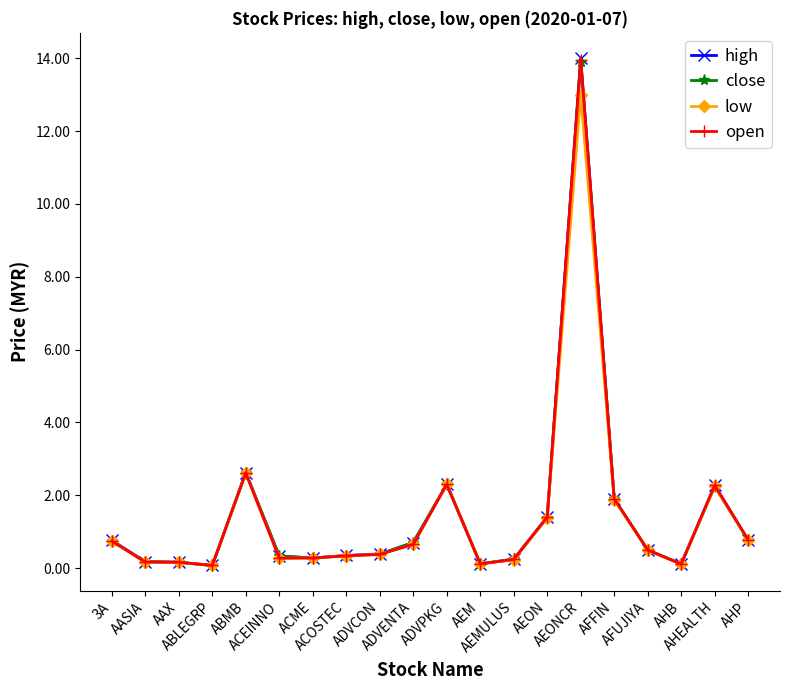

Between AASIA and ADVPKG, which series saw the biggest shift?

low